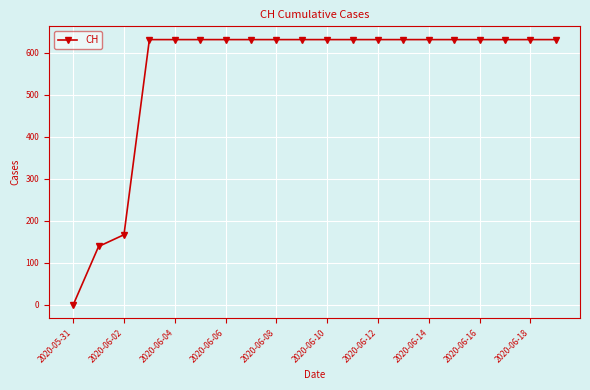

Count the number of data series in this chart.

1